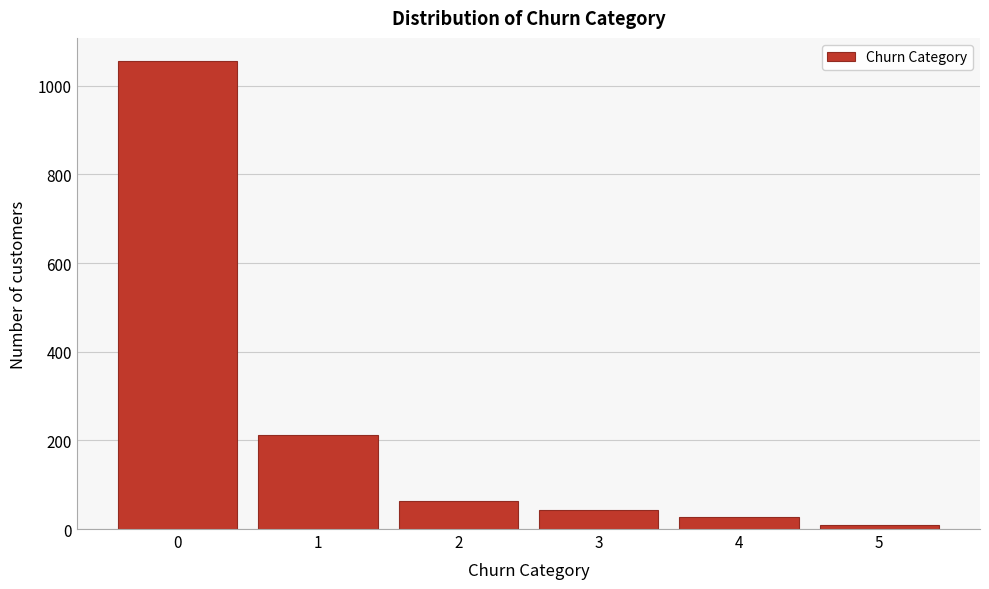

Reading left to right, what are all the values shown in this chart?

0=1055	1=211	2=63	3=42	4=28	5=10